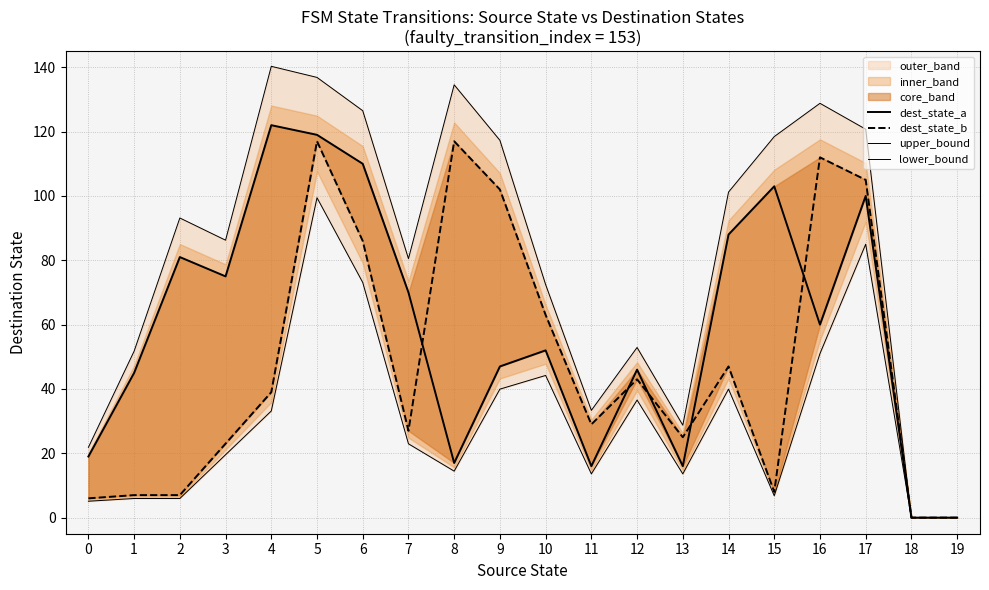

What is the maximum value shown in the chart?

140.3